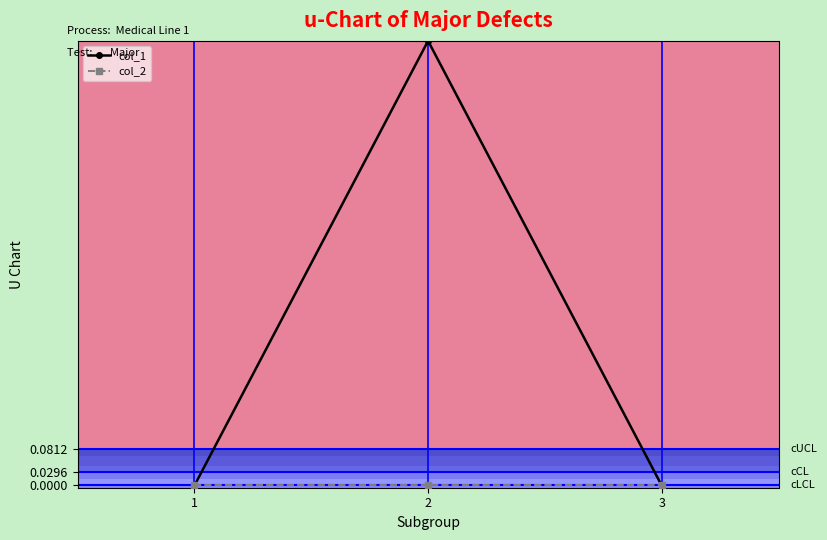

Which series changed the most between 2 and 3?

col_1